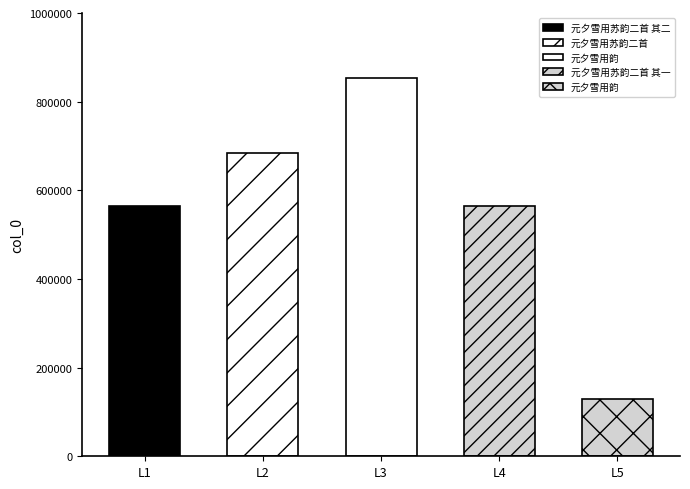

What is the difference between the second highest and minimum values?

555062